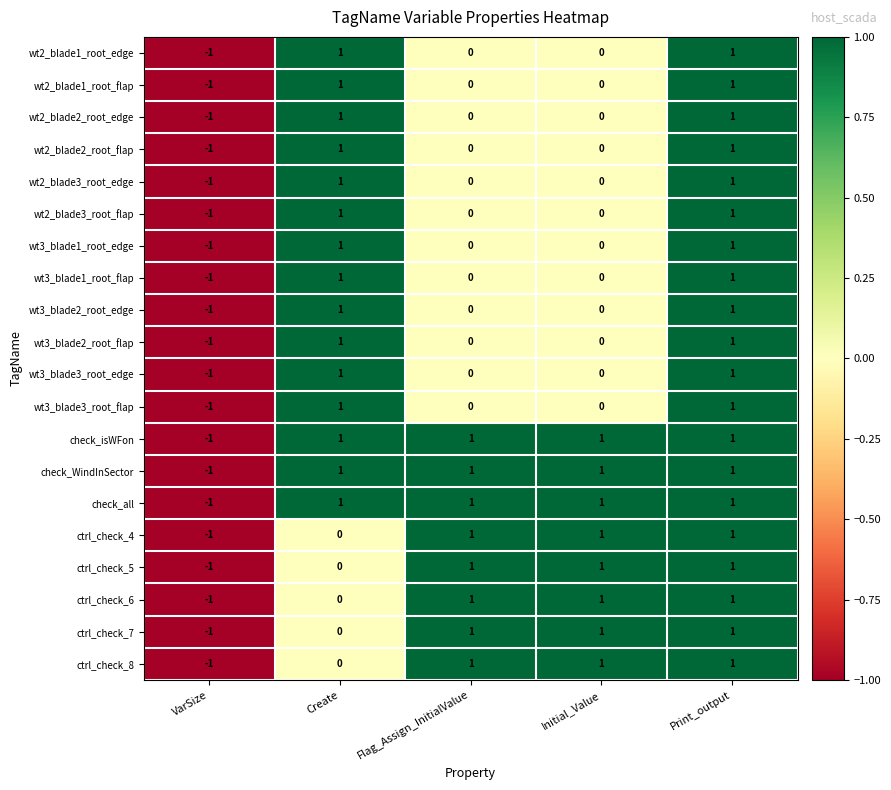

At which label does wt3_blade2_root_flap first exceed 0?

Create